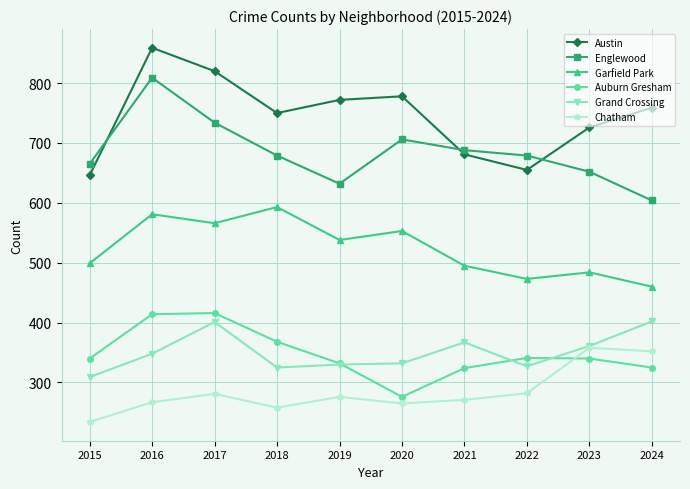

Is it true that Chatham equals 352 at 2024?

True